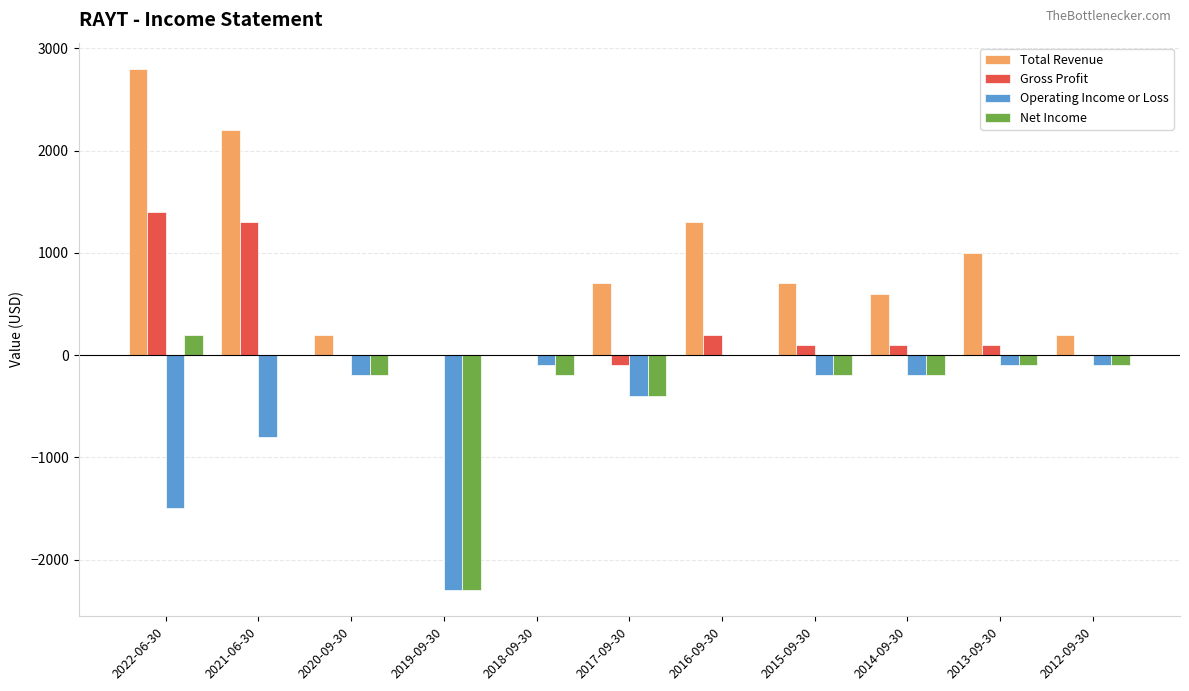

At which label does Operating Income or Loss first exceed -200?

2018-09-30